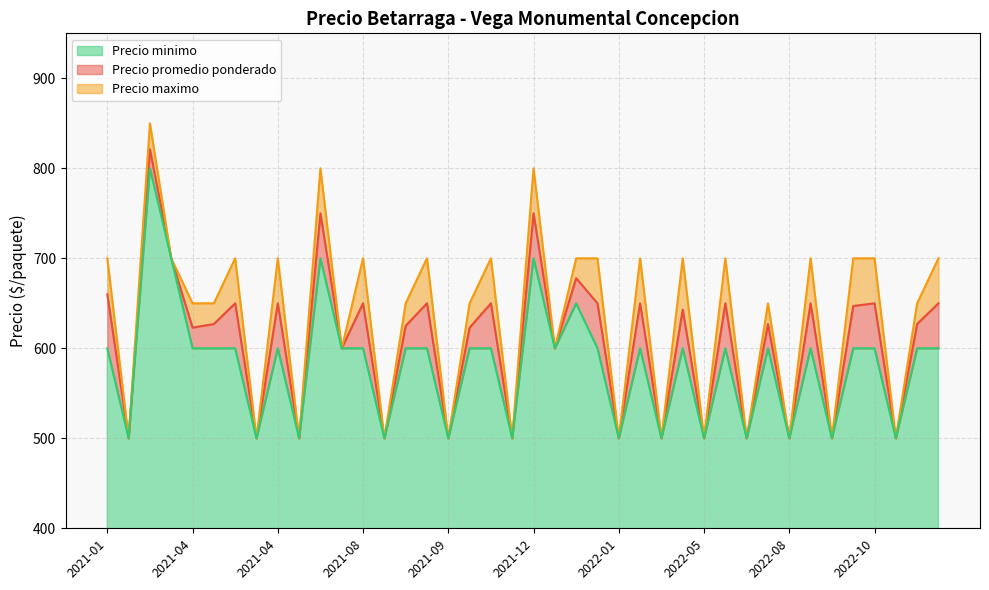

What value does the Precio maximo series have at 2021-04?

500